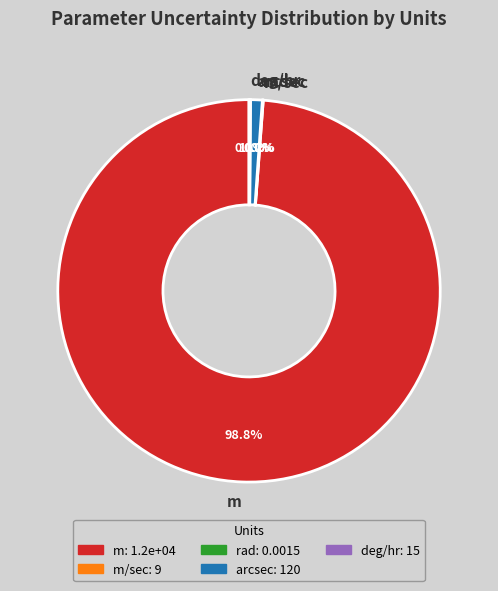

Between m and arcsec, which is larger?

m